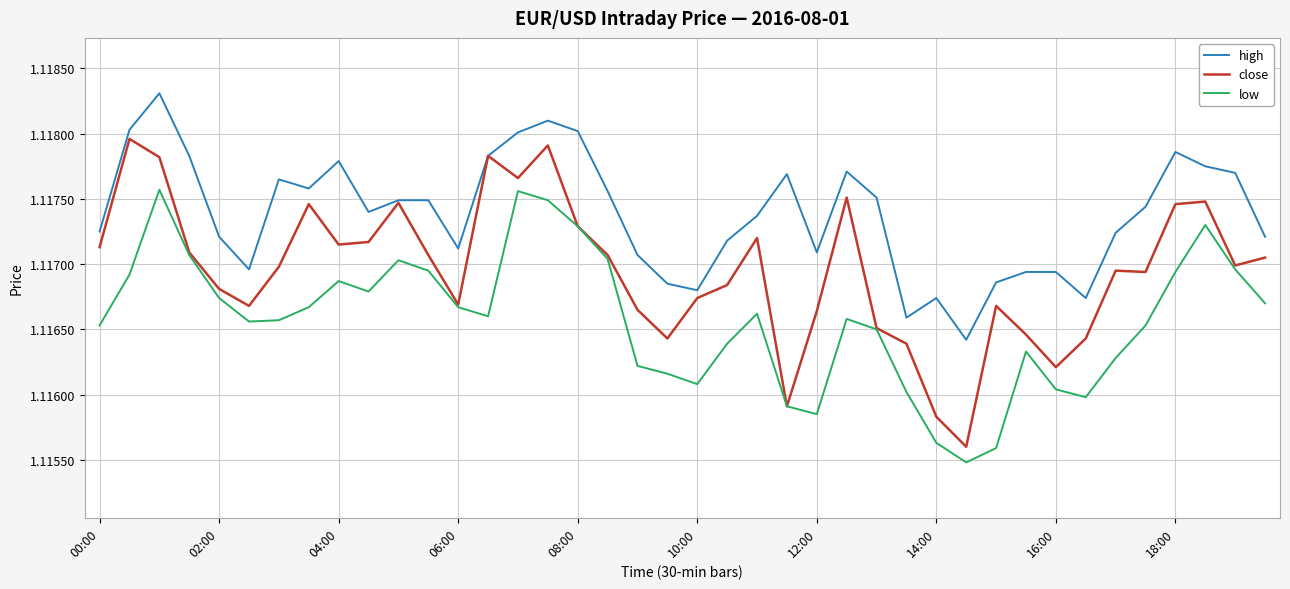

What is the sum of all high values?

44.7